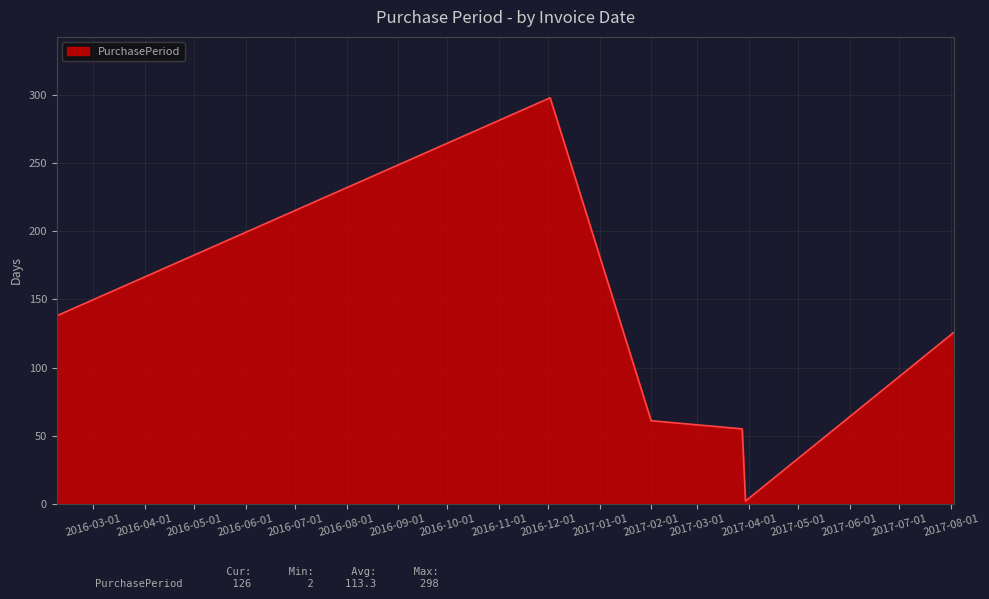

What is the maximum value shown in the chart?

298